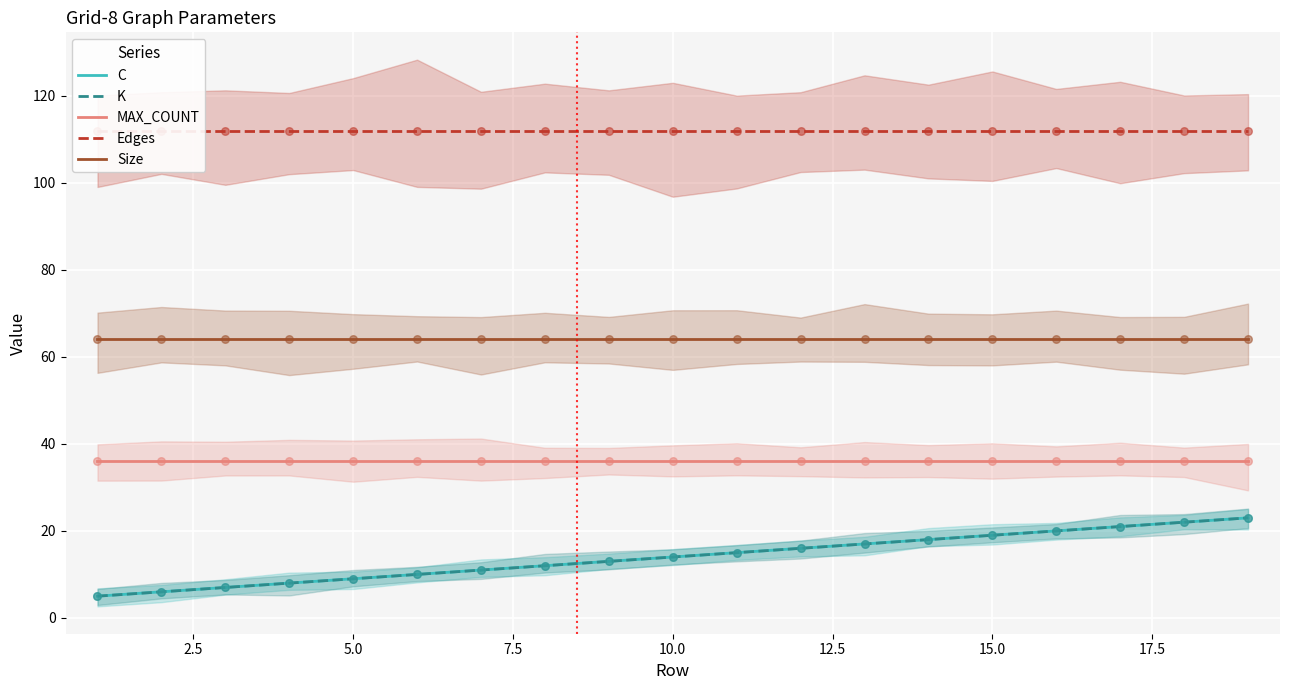

At how many categories does at least one series exceed 14?

19